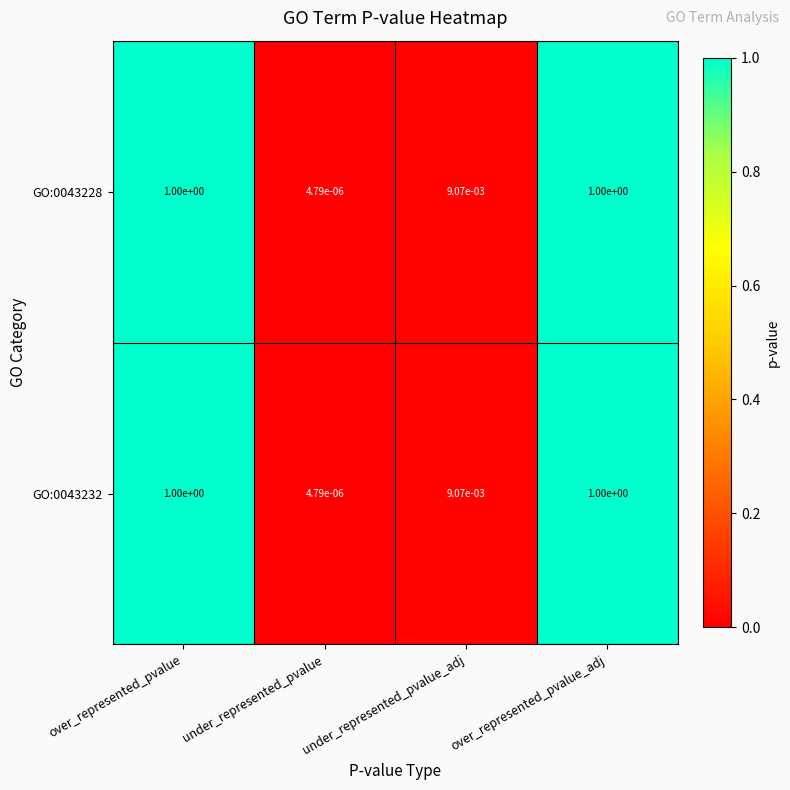

What is the greatest value displayed?

1.0